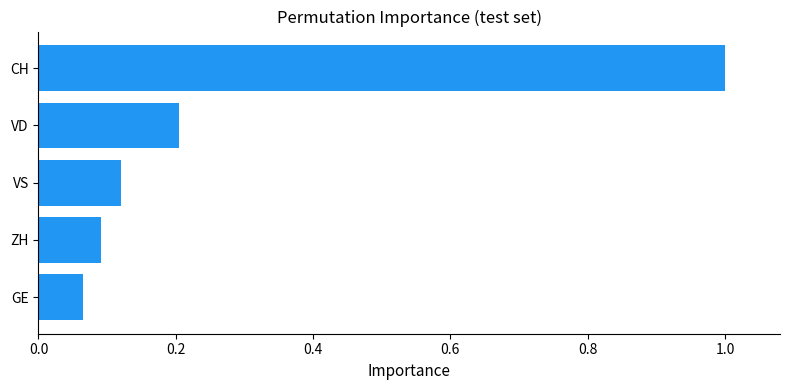

Is it true that the value at GE is 0.1?

True